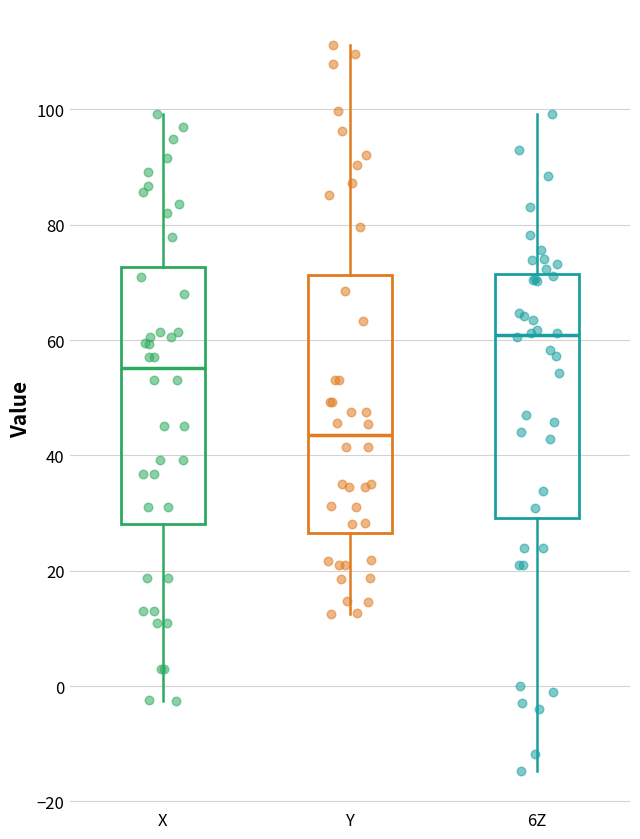

Reading left to right, transcribe this box plot: for each box, give where its median line is, the range the box spans, and where its two whiskers end, as read against the y-axis. The values are not printed on the chart, so give them approximately, as read against the axis.

X: median 56, box 28 to 72, whiskers -2 to 100
Y: median 44, box 26 to 72, whiskers 12 to 112
6Z: median 60, box 30 to 72, whiskers -14 to 100